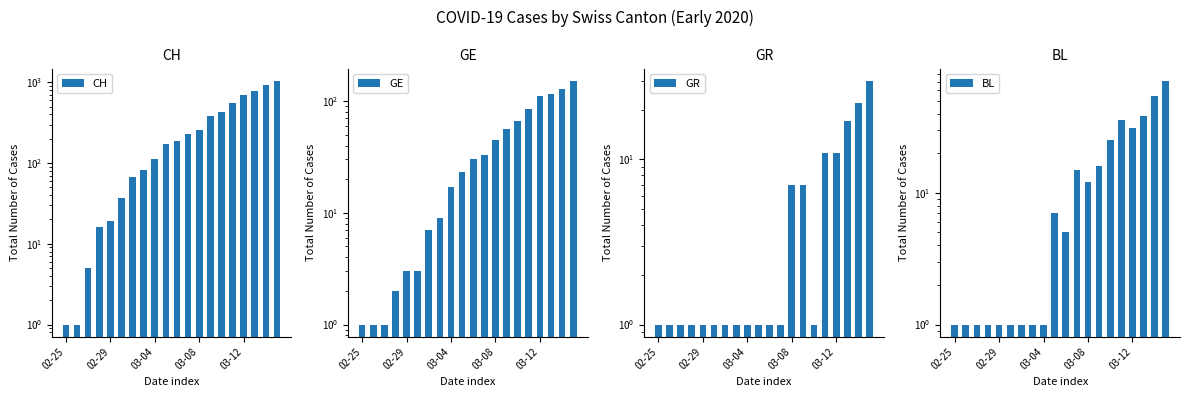

At which category is the sum across all series the highest?

19